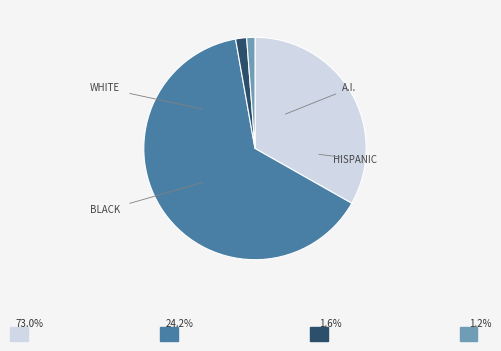

Does any single category account for the majority?

Yes